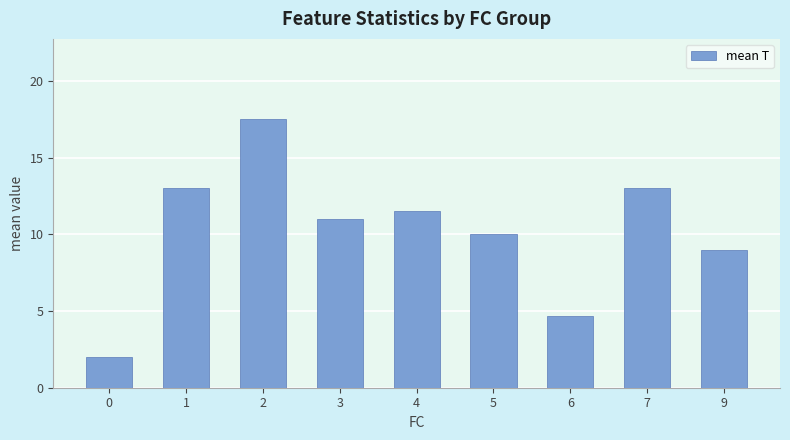

Is it true that the value at 5 is 10.0?

True